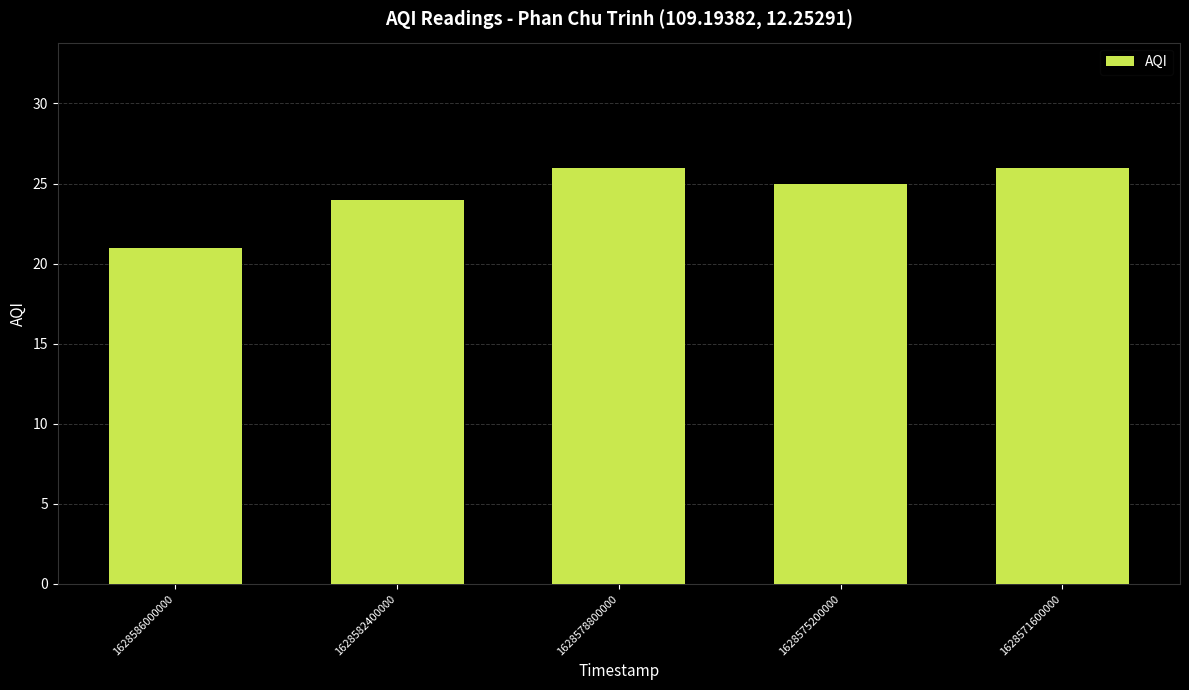

Reading right to left, transcribe all the data shown in this chart.

26	25	26	24	21